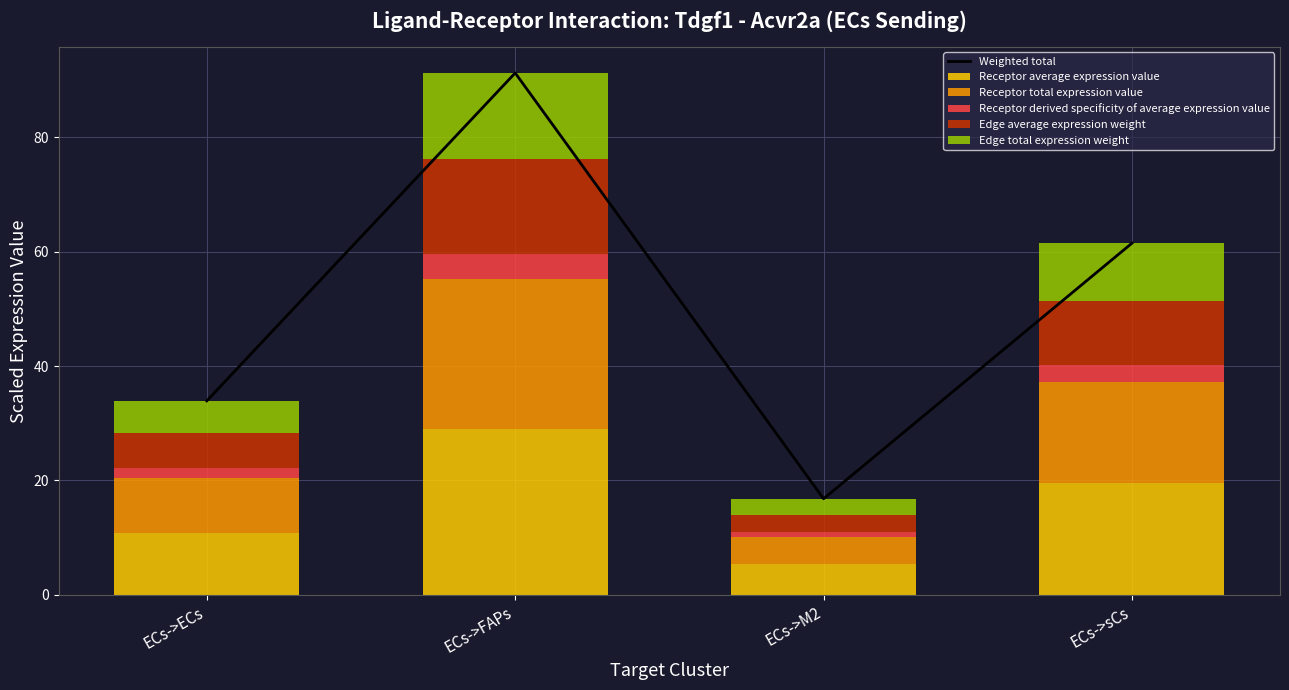

How many data points in Receptor average expression value are less than 19?

2